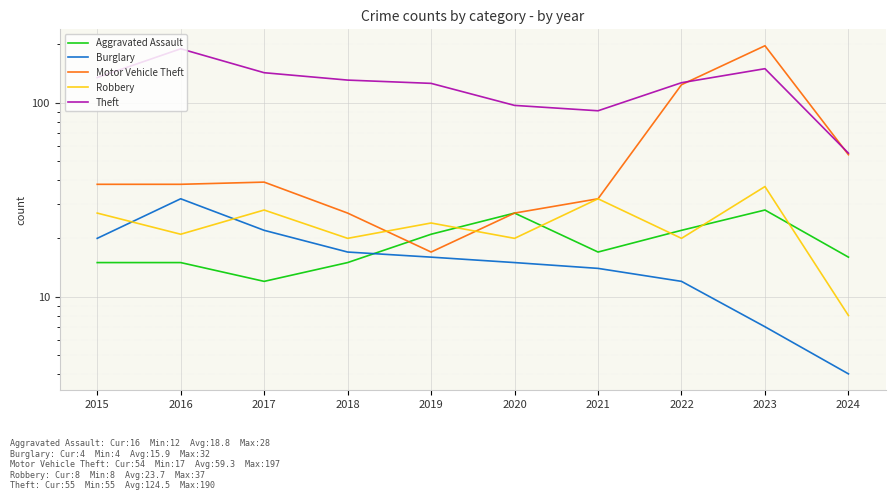

Between 2021 and 2024, which is larger?

2021